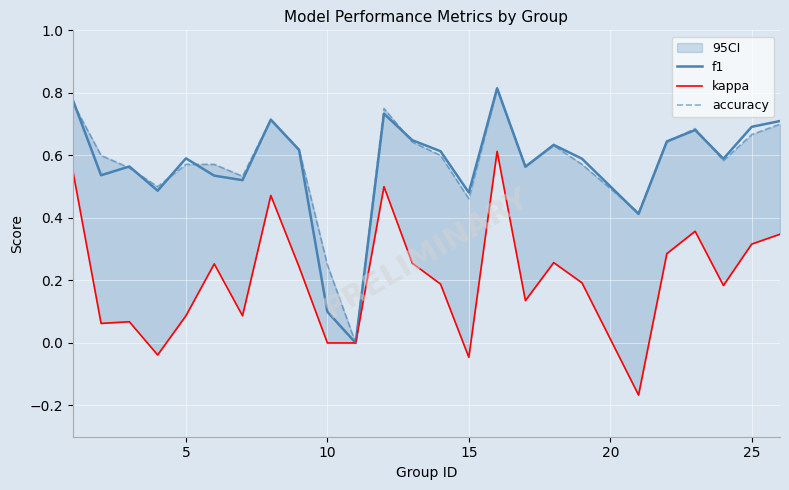

How many values in the kappa series are below 0?

3